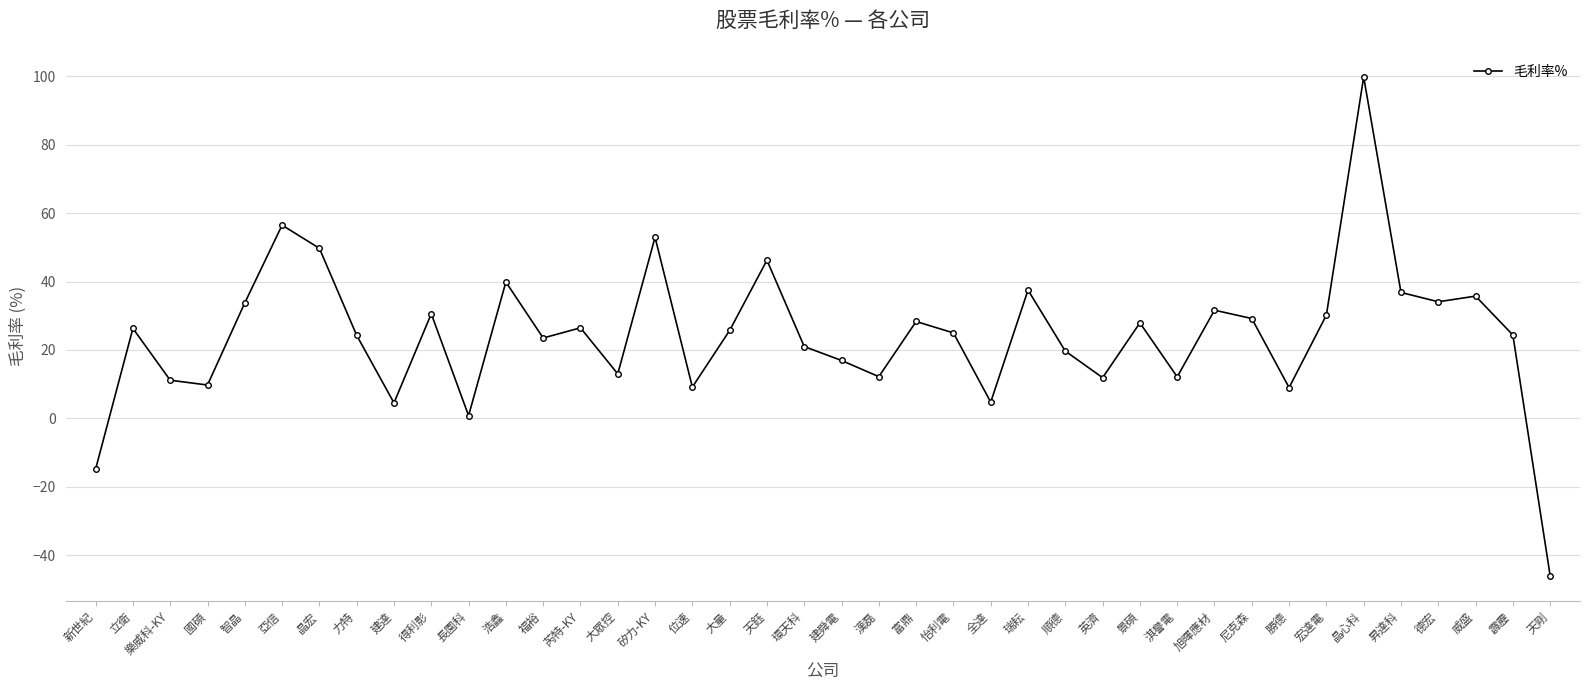

What is the difference between the maximum and minimum values?

145.9